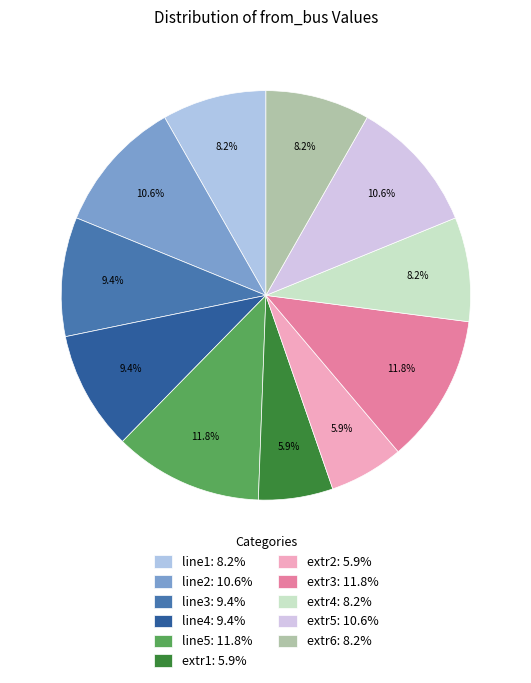

Which has a higher value, extr3 or line1?

extr3